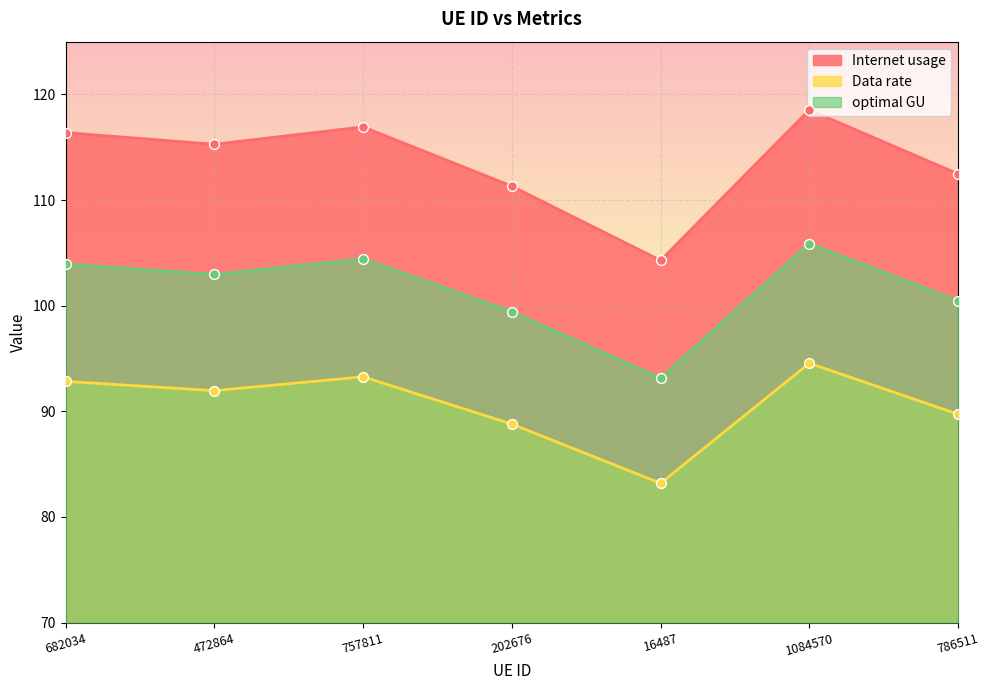

At which category is the sum across all series the highest?

1084570